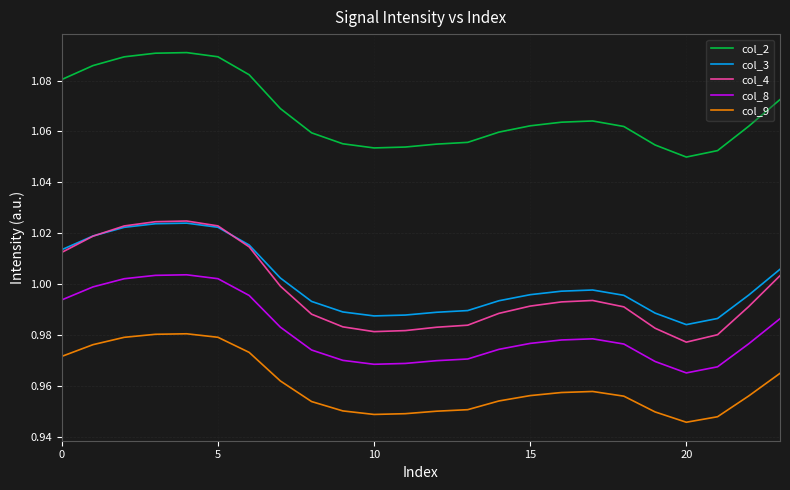

Which series has the widest spread of values?

col_4